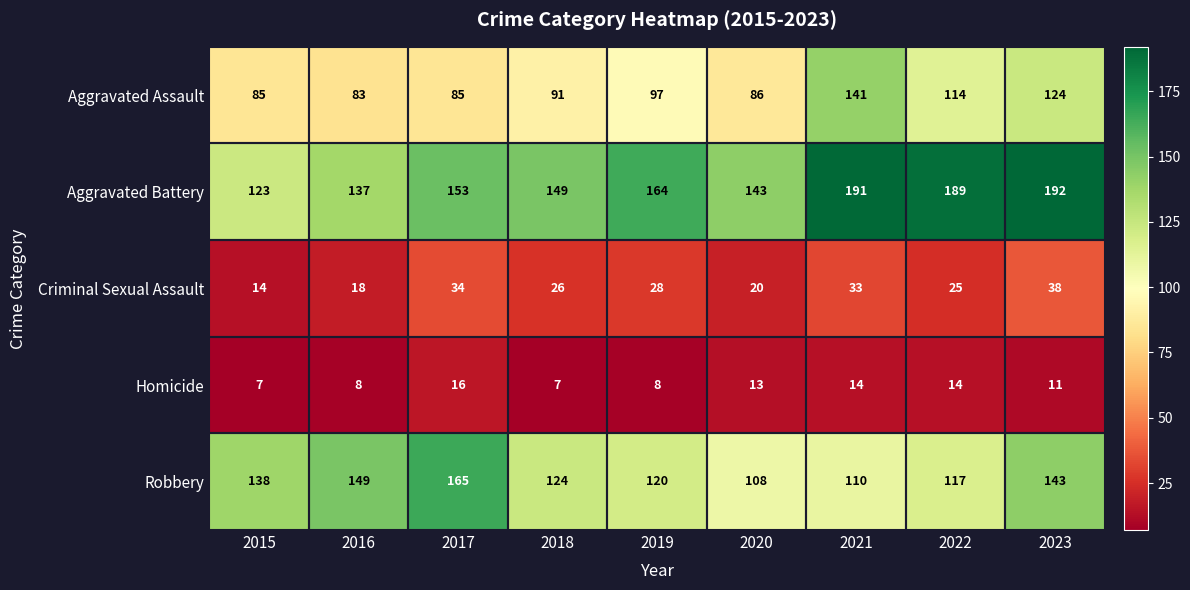

What is the total value across all series at 2019?

417